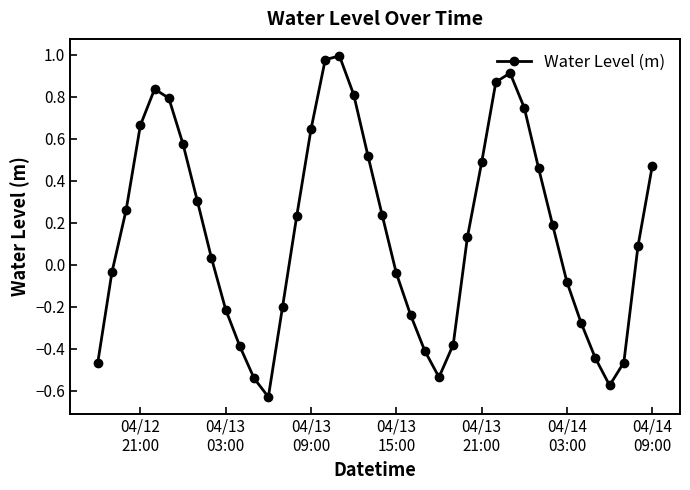

True or false: the data has more than 1 interior local peaks.

True